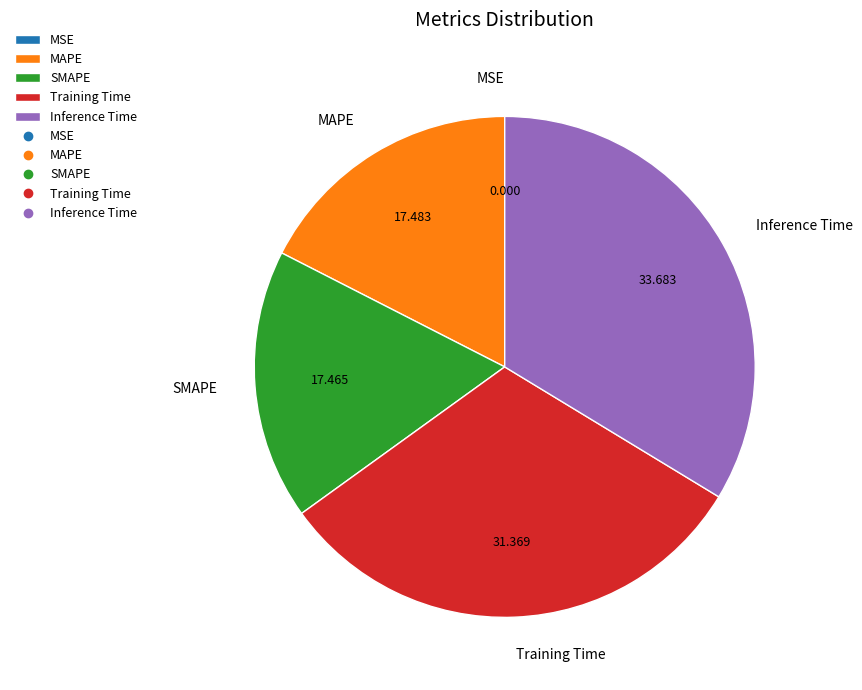

The SMAPE slice represents 10% of the pie. True or false?

False